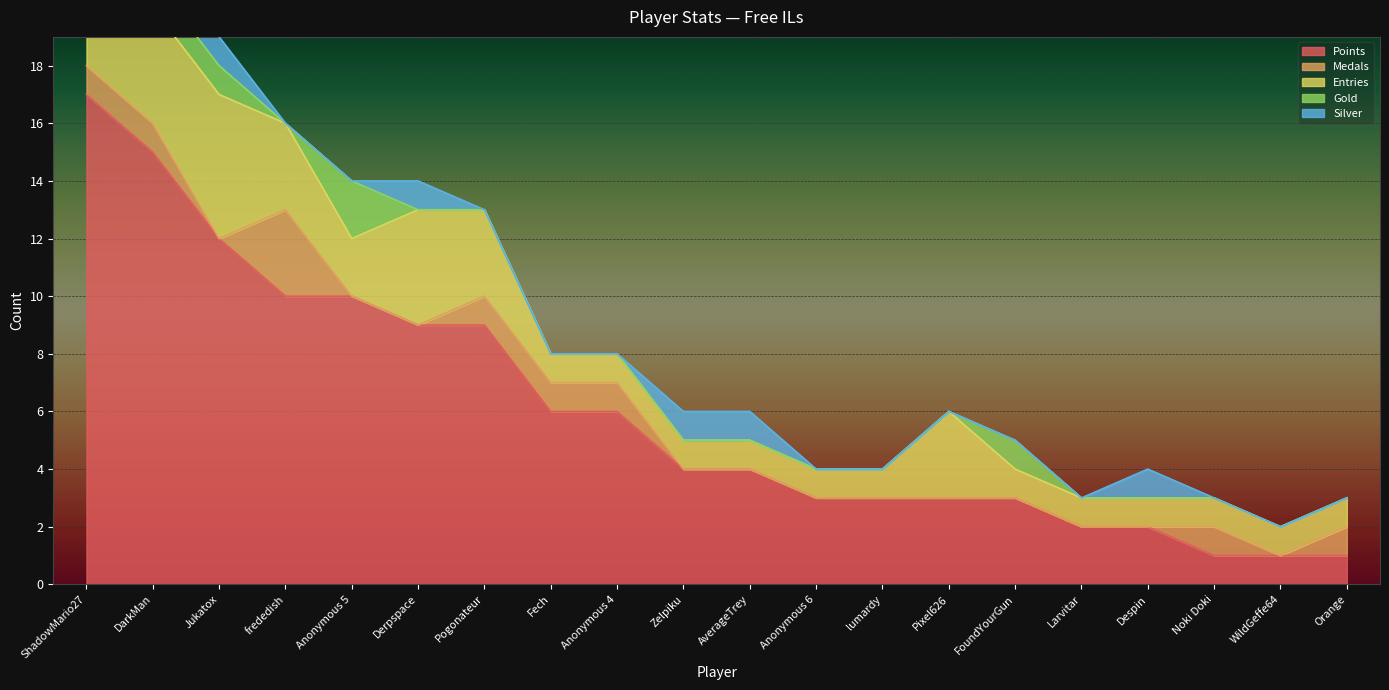

Rank the series at ShadowMario27 from lowest to highest value.

Medals, Silver, Gold, Entries, Points